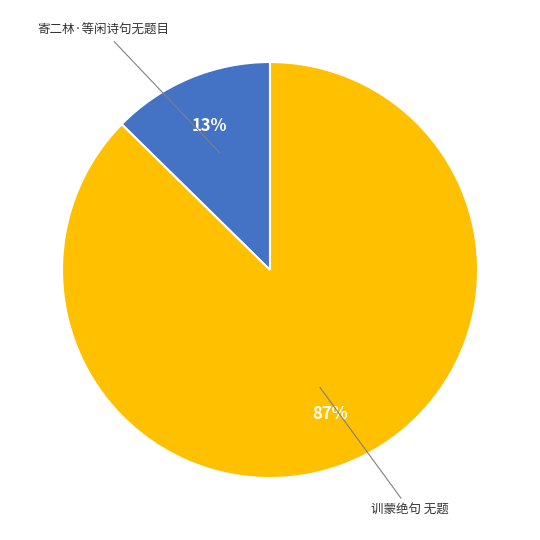

Does any single category account for the majority?

Yes